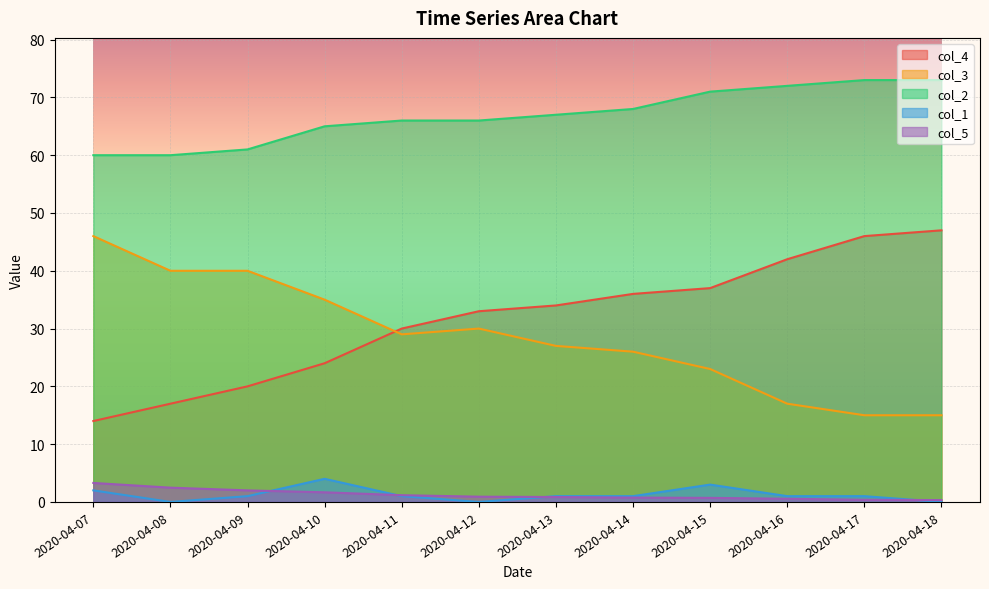

Where does the col_2 series first go above 67?

2020-04-14